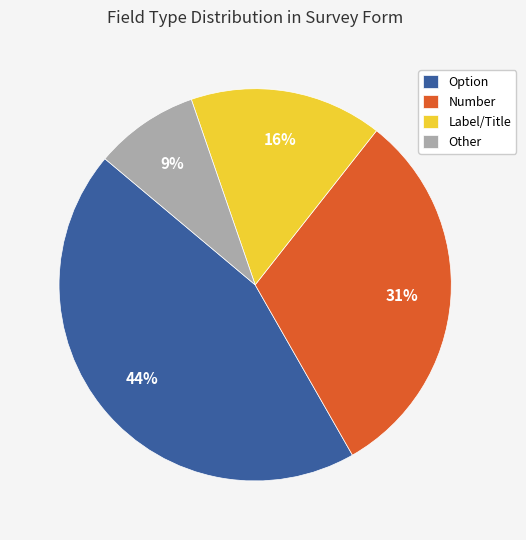

To the nearest percent, what portion does Option represent?

44%